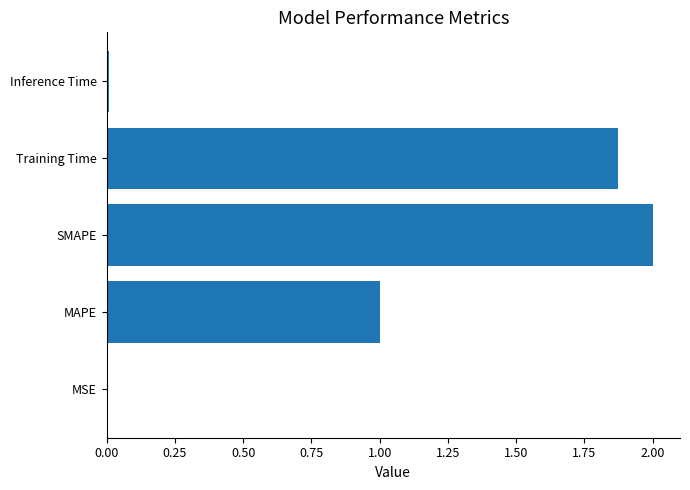

The chart shows a value of 2.9 at Training Time. True or false?

False